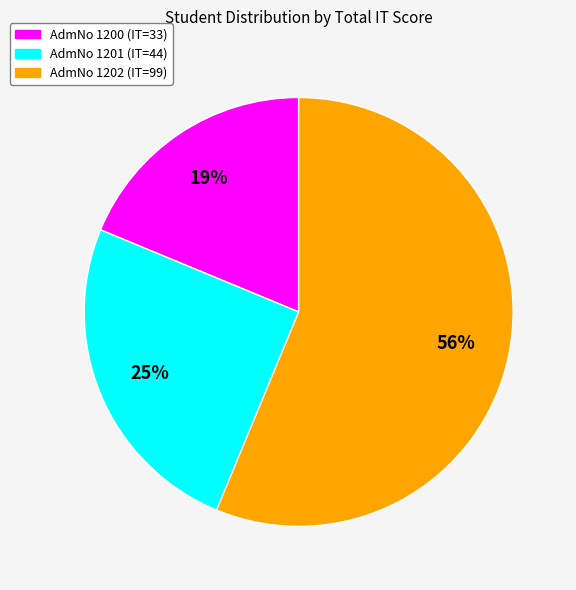

Does any single category account for the majority?

Yes